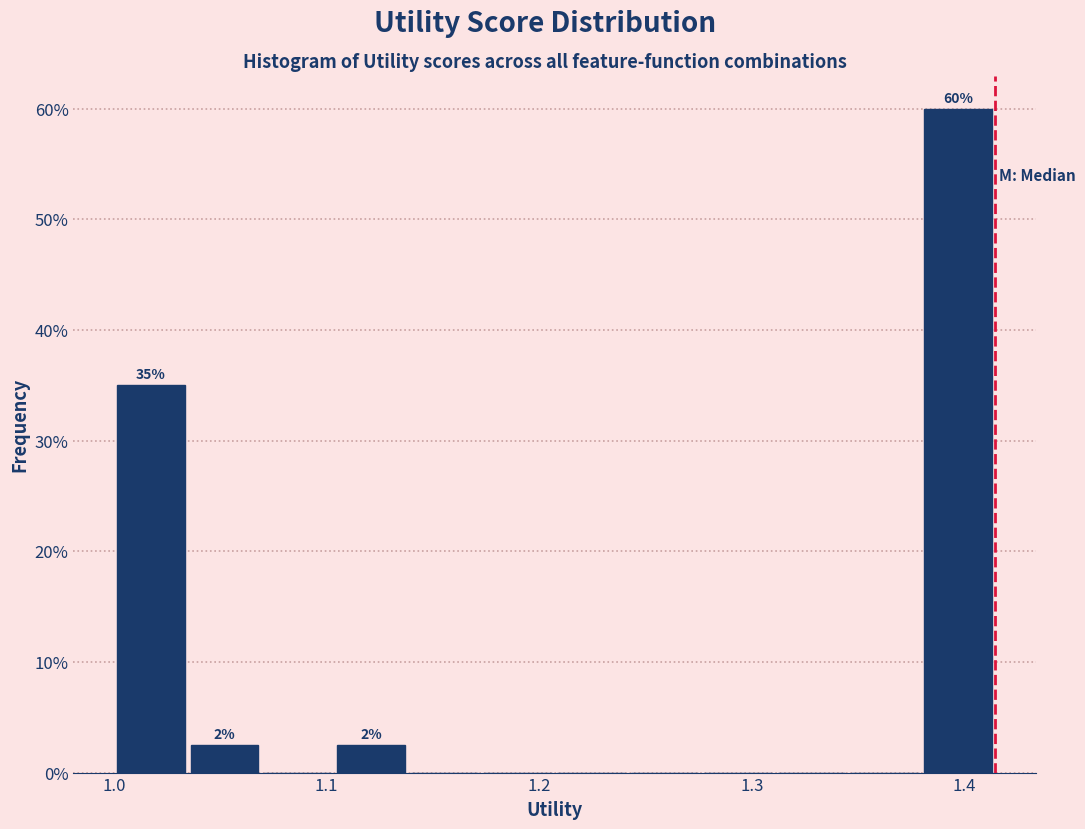

Read against the x-axis, roughly where is the centre of the tallest bar?

1.40